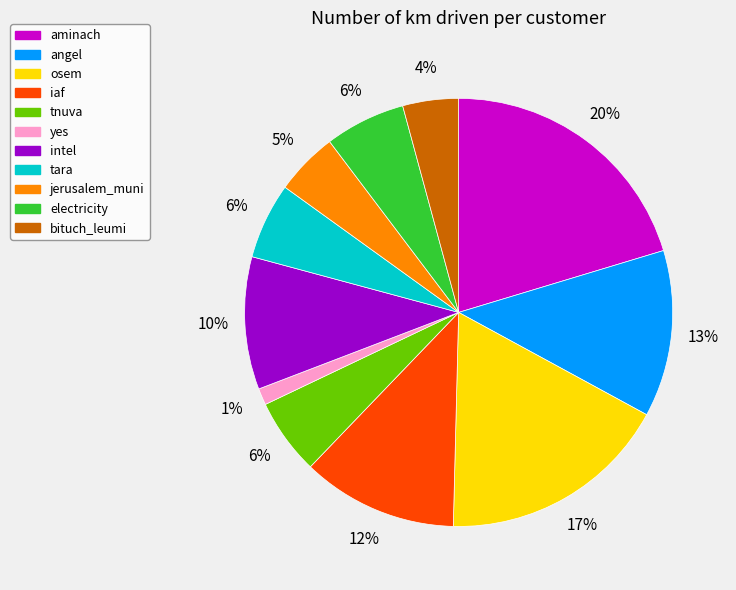

Which has a higher value, tara or angel?

angel